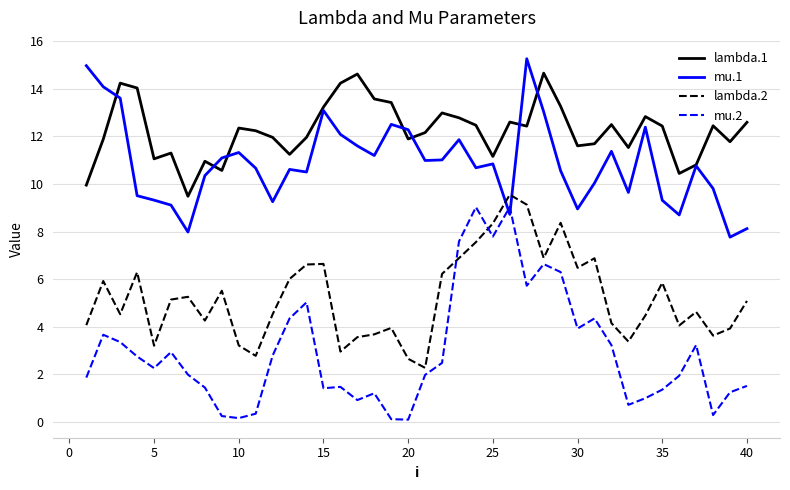

What is the maximum value for mu.1?

15.3